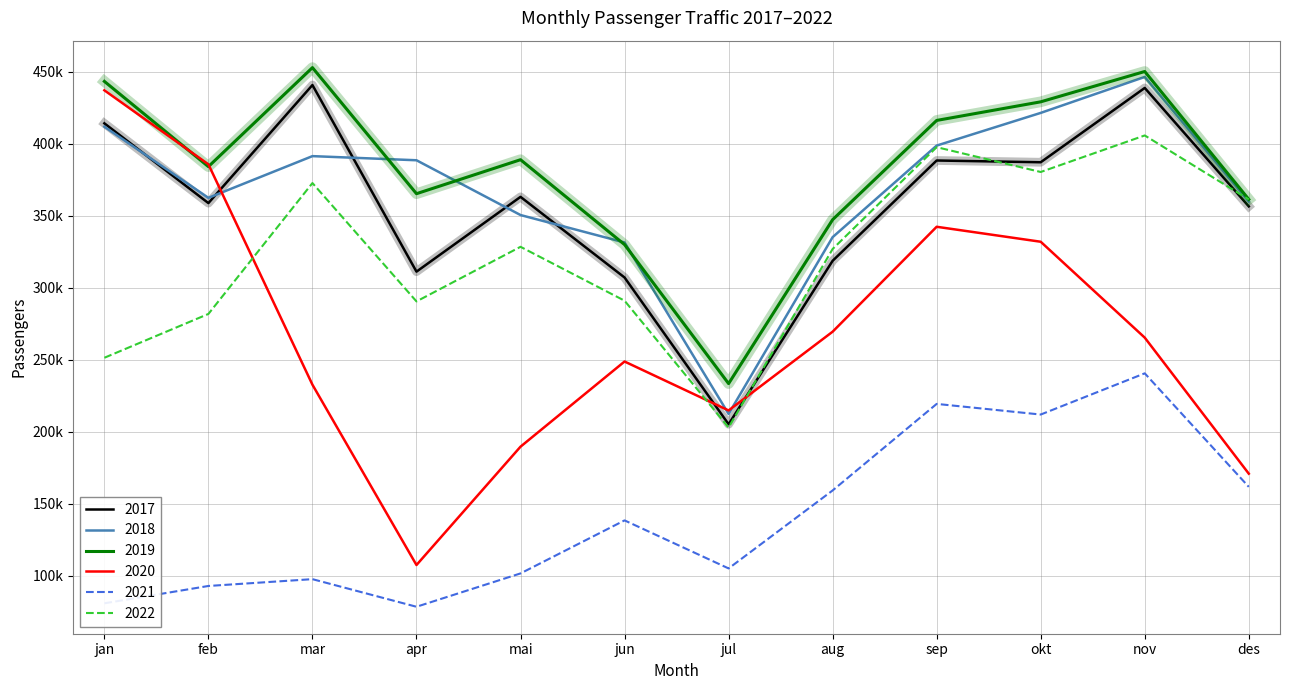

Is the value of 2017 at mai greater than the value of 2020 at des?

Yes